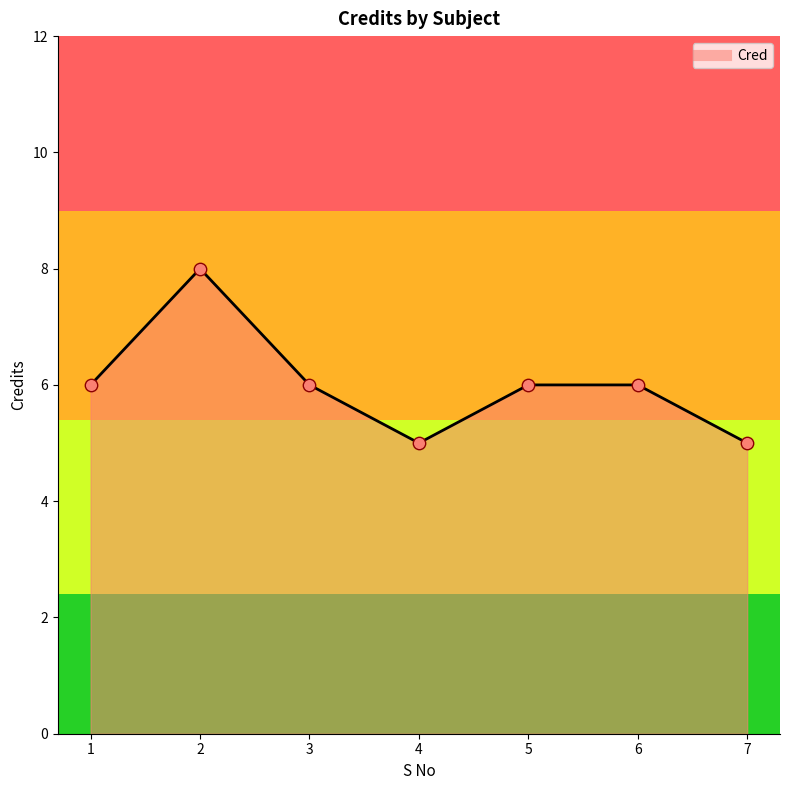

Which has a higher value, 2 or 4?

2